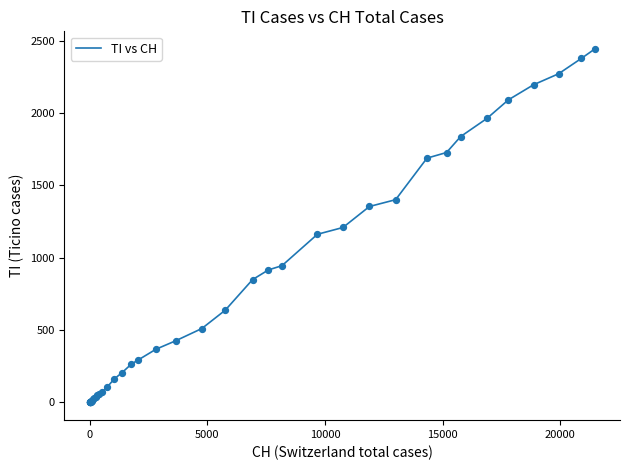

What is the maximum value shown in the chart?

2442